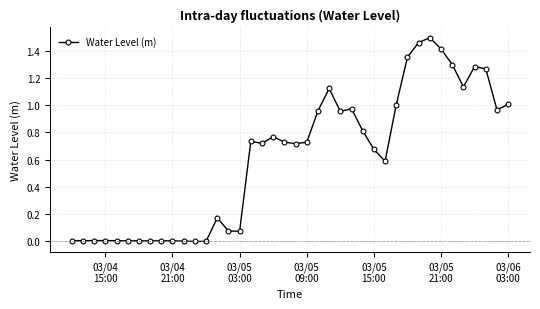

True or false: the data has more than 1 interior local peaks.

True